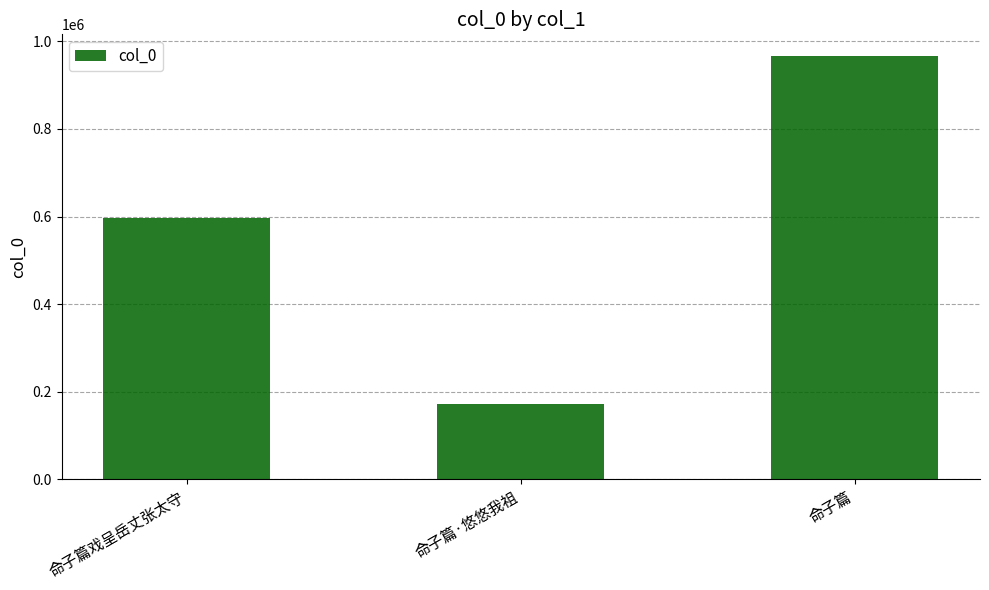

Reading right to left, transcribe all the data shown in this chart.

命子篇=967684	命子篇·悠悠我祖=170897	命子篇戏呈岳丈张太守=596499